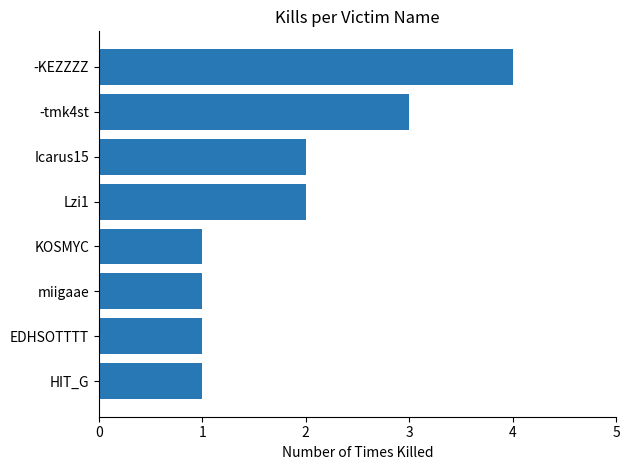

What is the sum of the values at HIT_G and Icarus15?

3